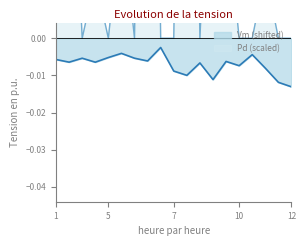

Count the number of categories in the chart.

19